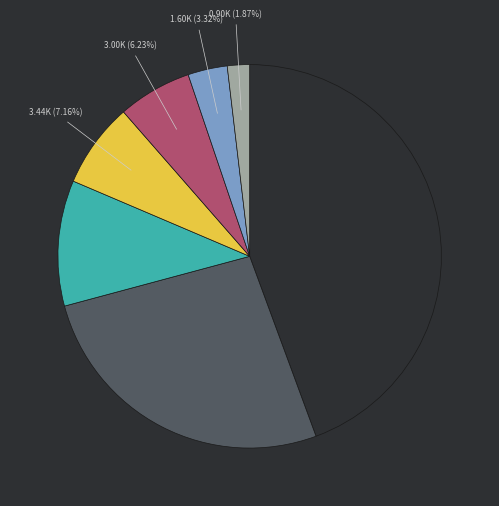

Does any single category account for the majority?

No